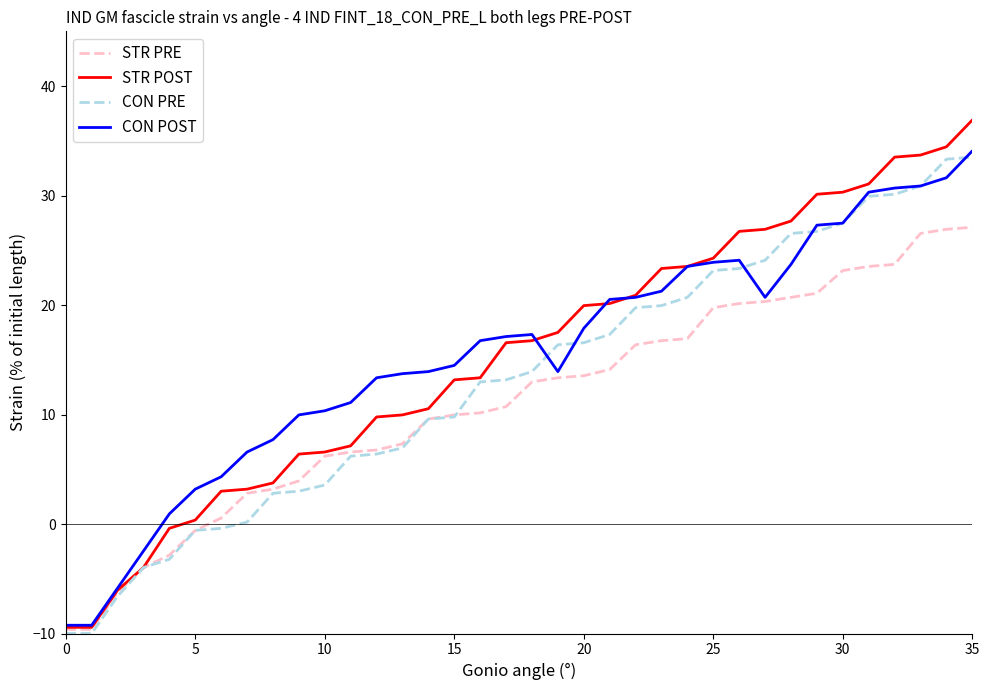

Which series has the largest range (max minus min)?

STR POST